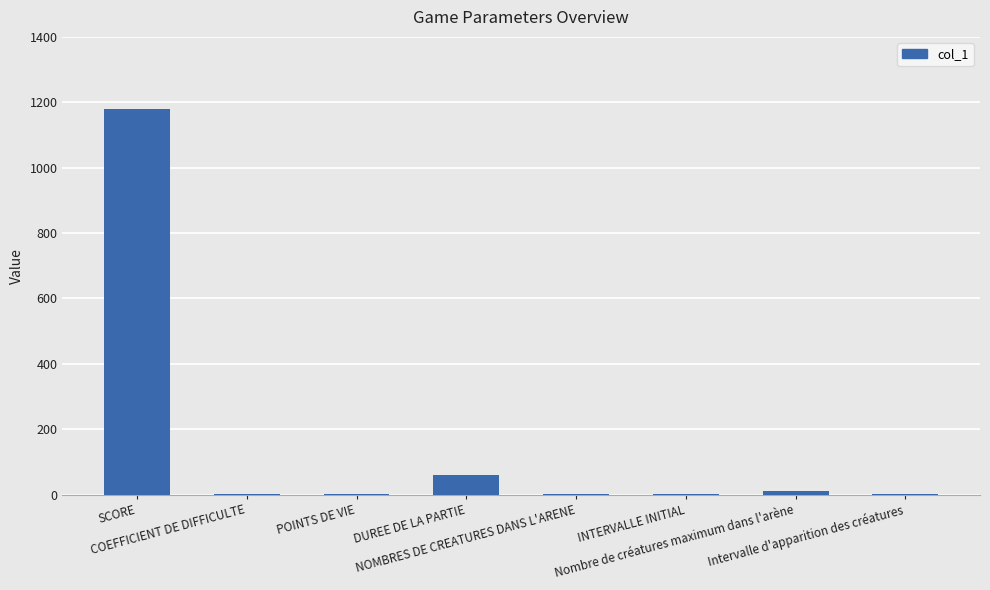

What is the sum of all values?

1257.4